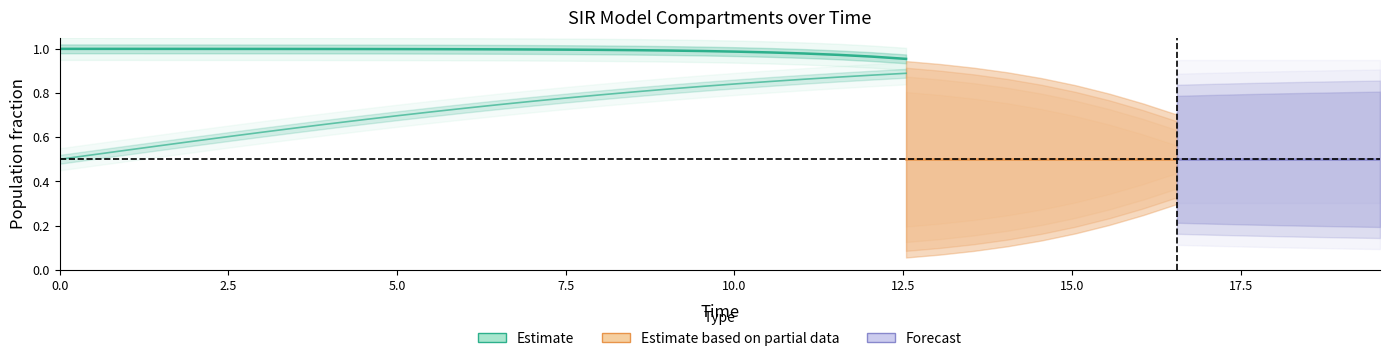

What is the average value of the S series?

0.9